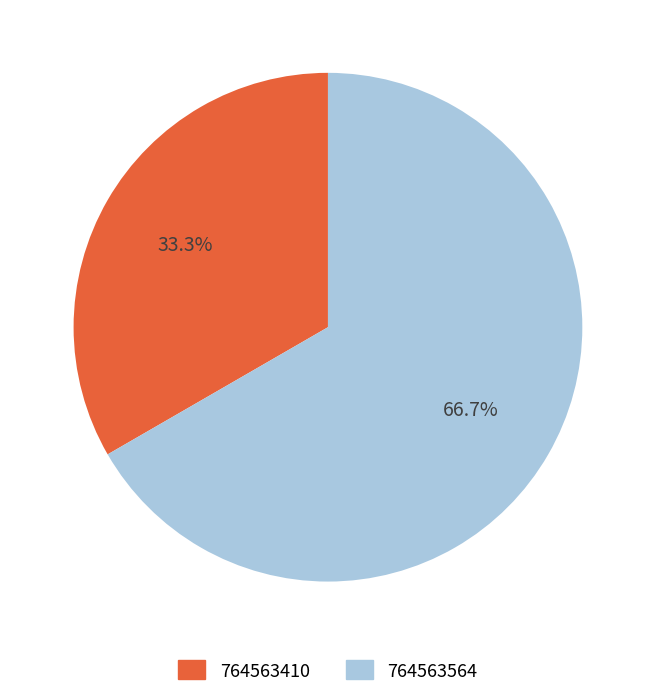

Is the sum of 764563410 and 764563564 greater than half?

Yes